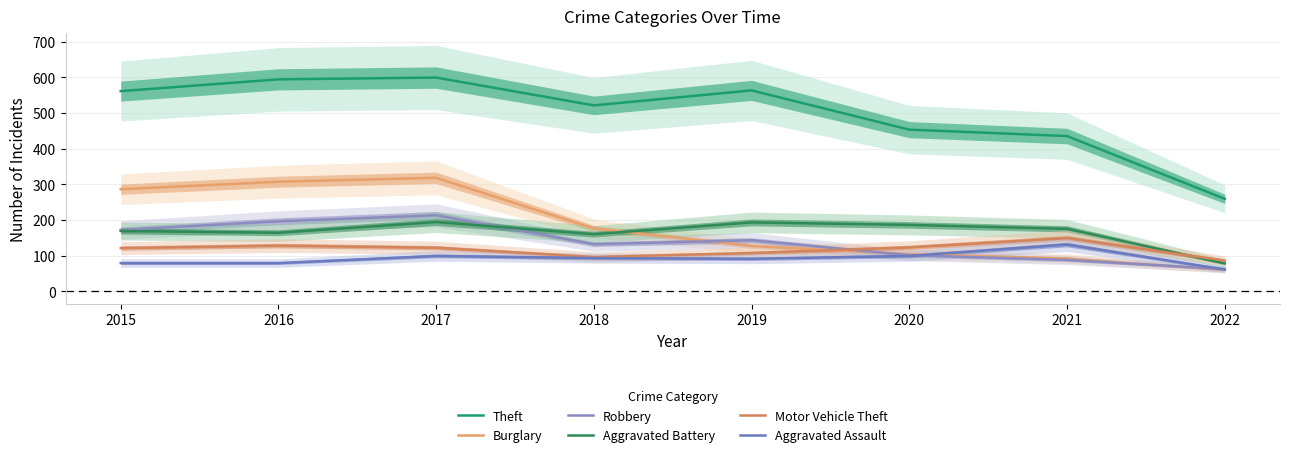

True or false: Robbery and Theft intersect in this chart.

False